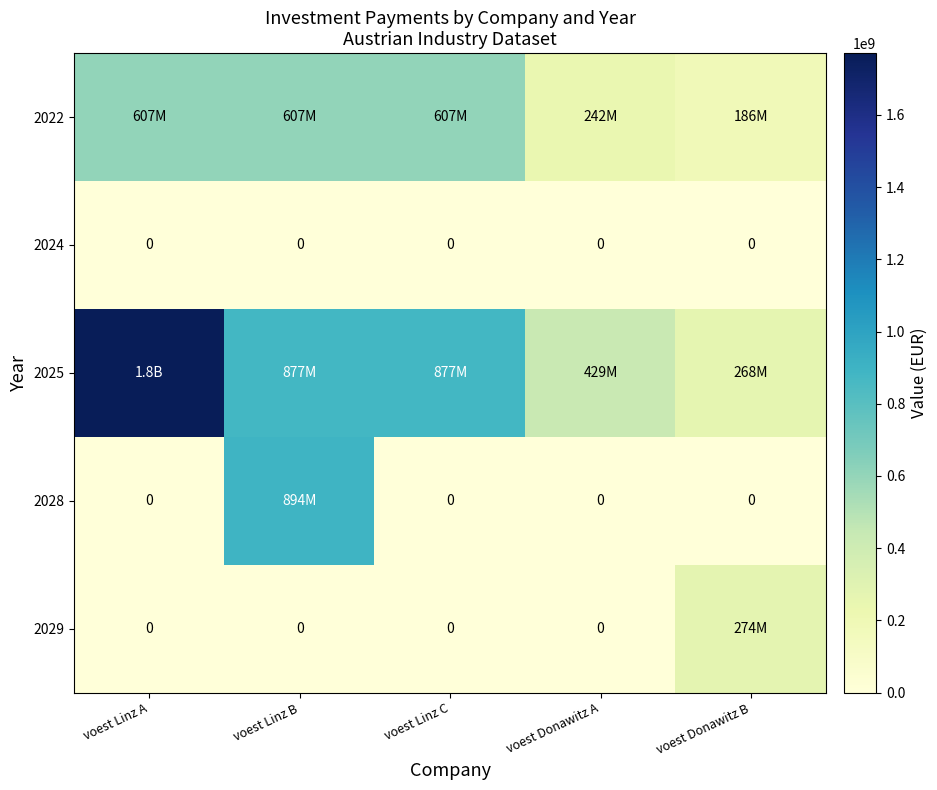

Rank the categories by 2025 value from lowest to highest.

voest Donawitz B, voest Donawitz A, voest Linz B, voest Linz C, voest Linz A